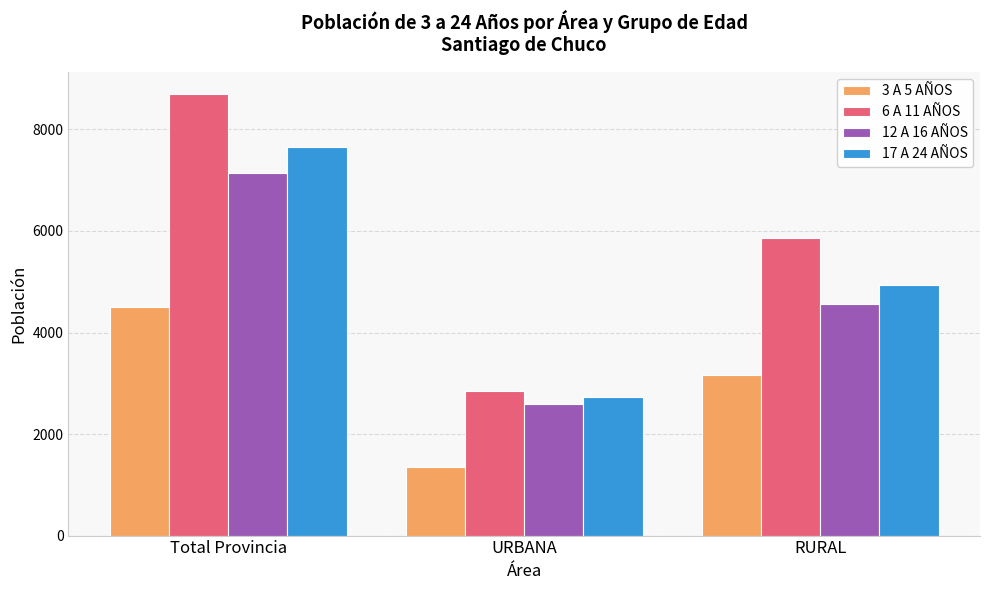

What is the total value across all series at Total Provincia?

28020